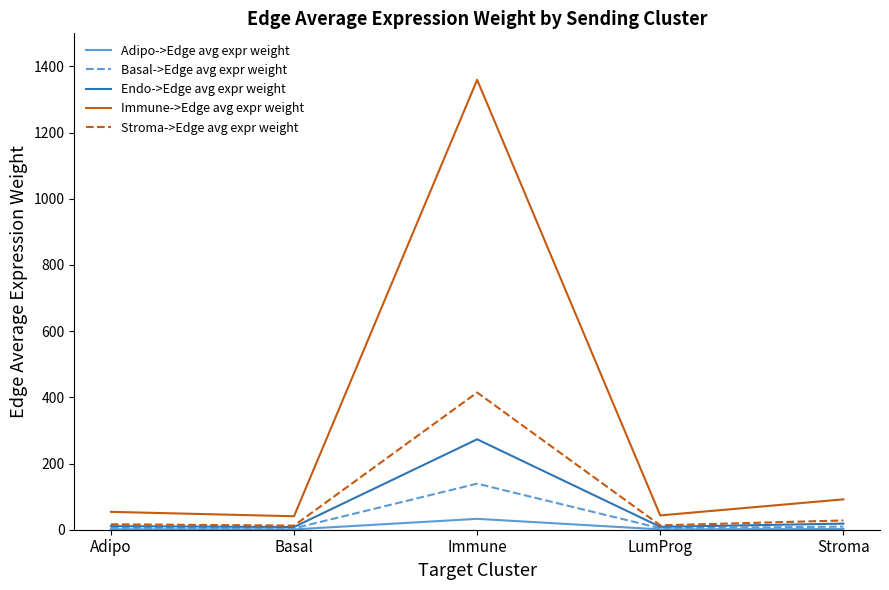

What is the average value of the Adipo->Edge avg expr weight series?

7.7